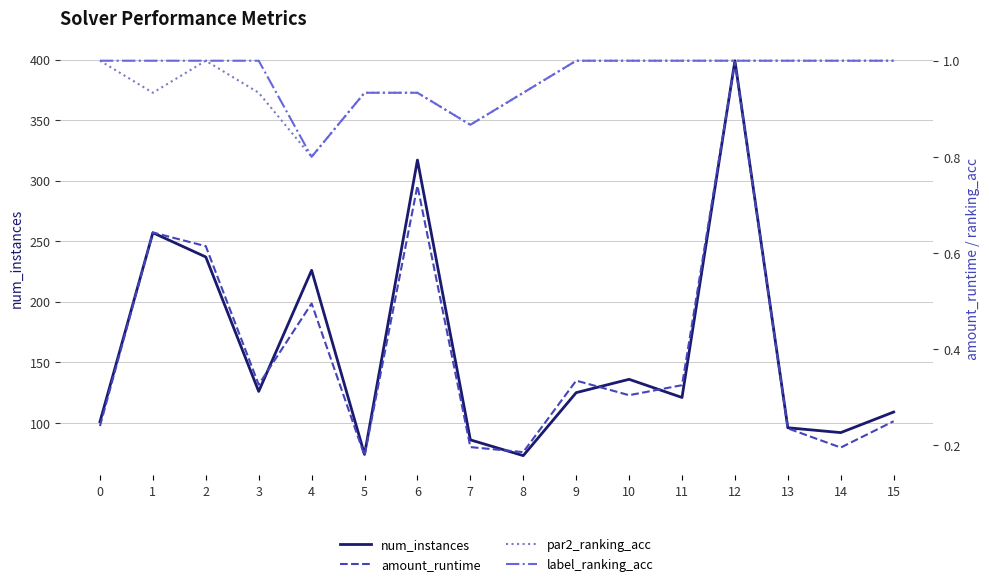

At which label is label_ranking_acc closest to 0?

4